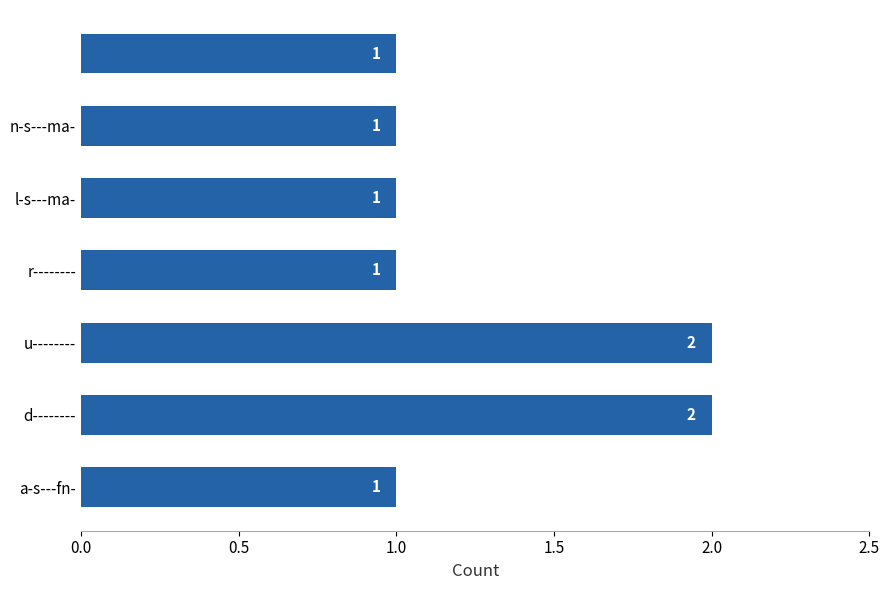

Reading bottom to top, transcribe all the data shown in this chart.

1	2	2	1	1	1	1